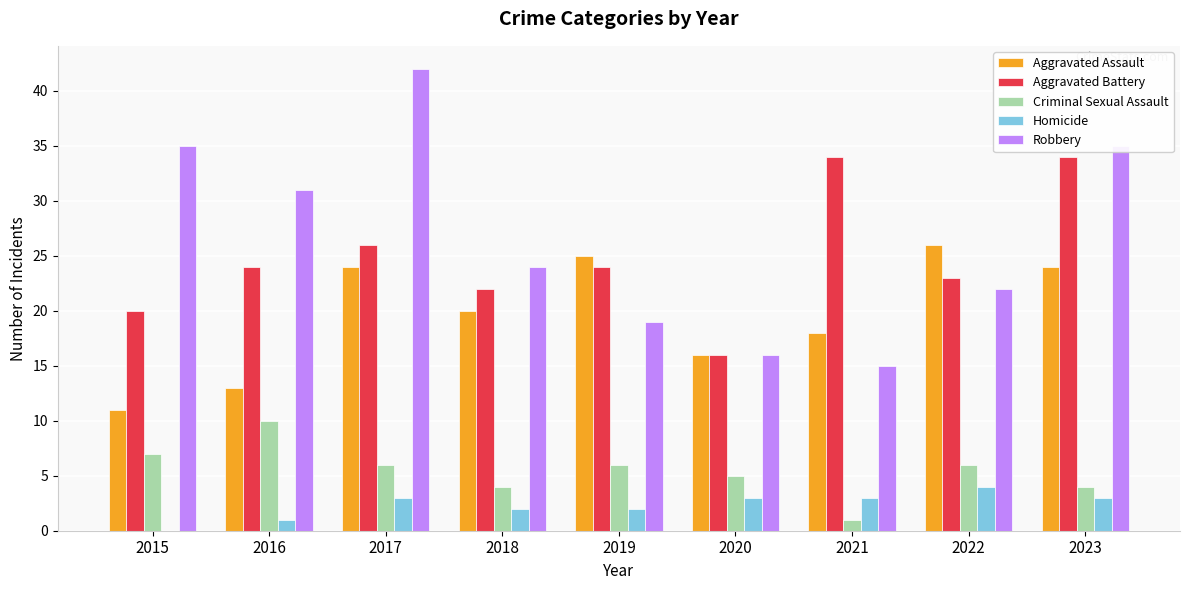

At which category does the chart reach its peak across all series?

2017